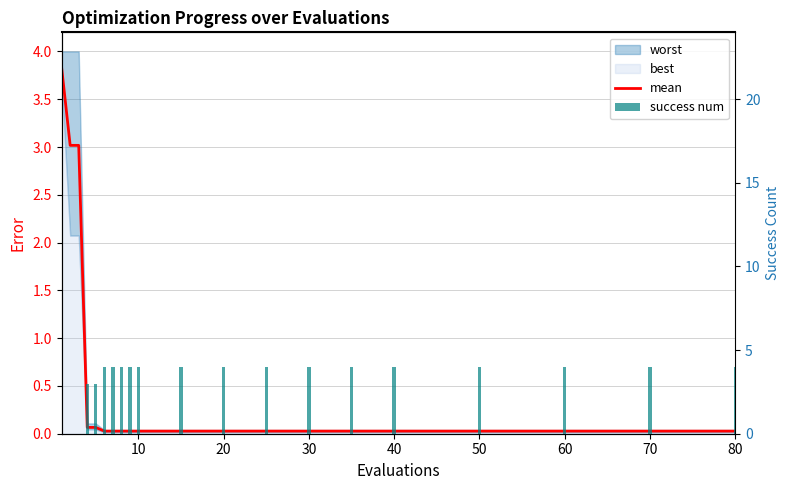

Is the value of mean at 40 greater than the value of success num at 15?

No